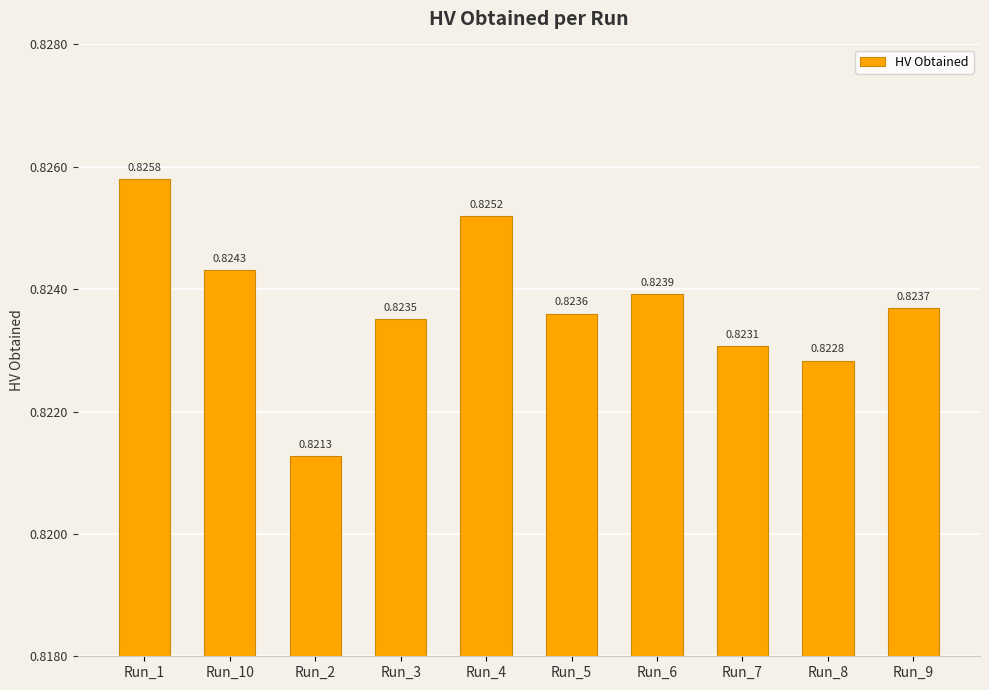

What is the label of the 2nd bar from the left?

Run_10